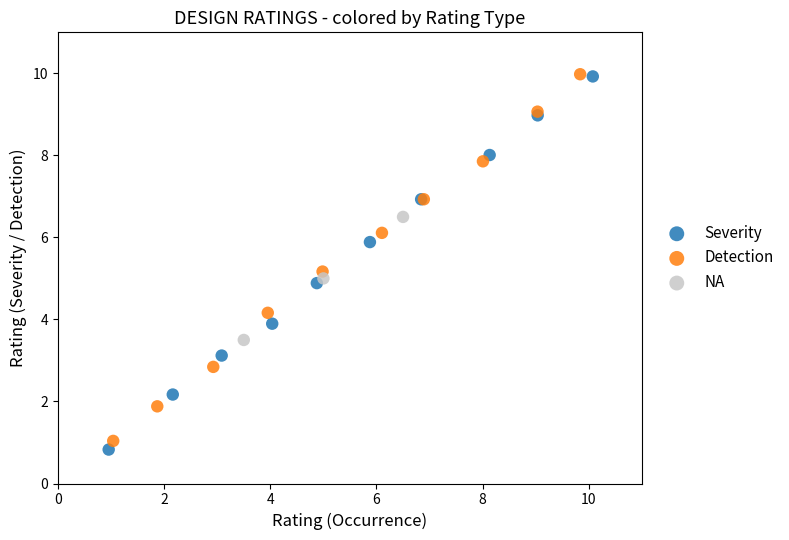

Which series contains the lowest Y value?

Severity